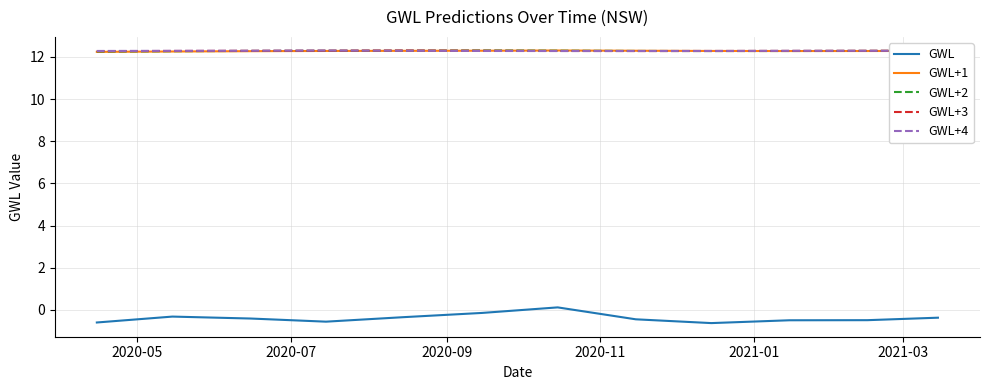

What is the maximum value for GWL+4?

12.3